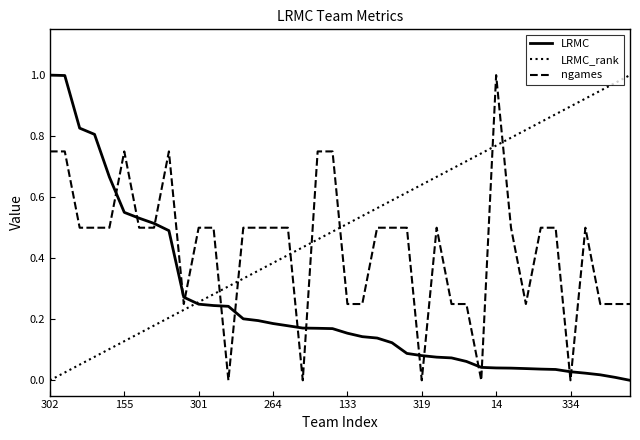

After their last crossing, which series has the higher values: LRMC or ngames?

ngames